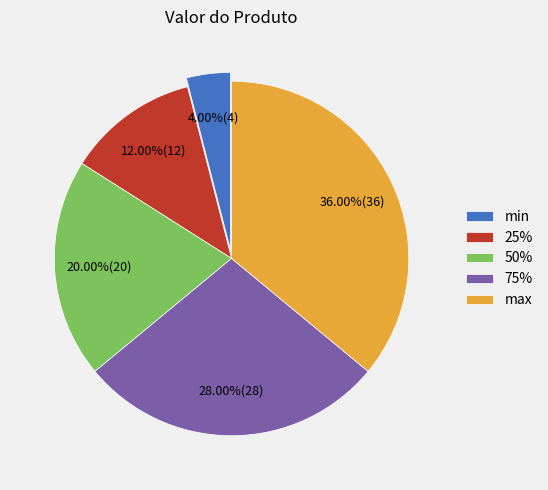

Which category has the biggest portion of the pie?

max